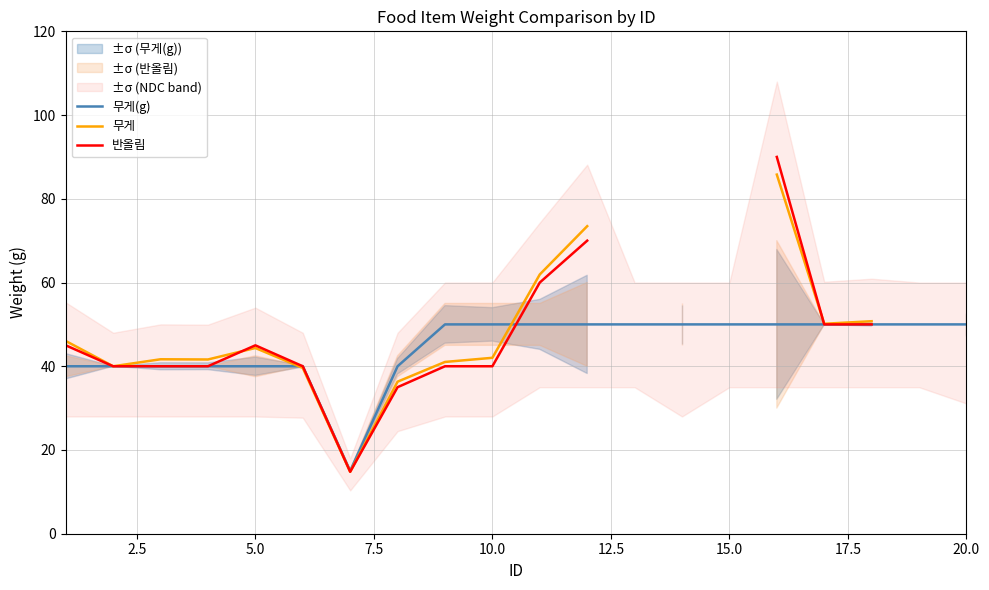

What is the minimum value for 무게(g)?

15